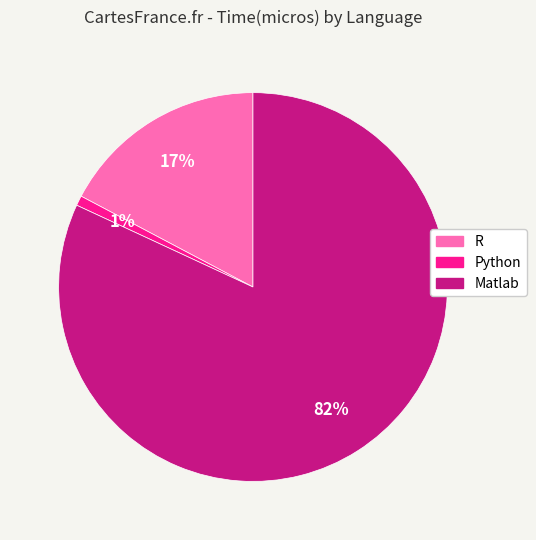

Which has a higher value, R or Matlab?

Matlab